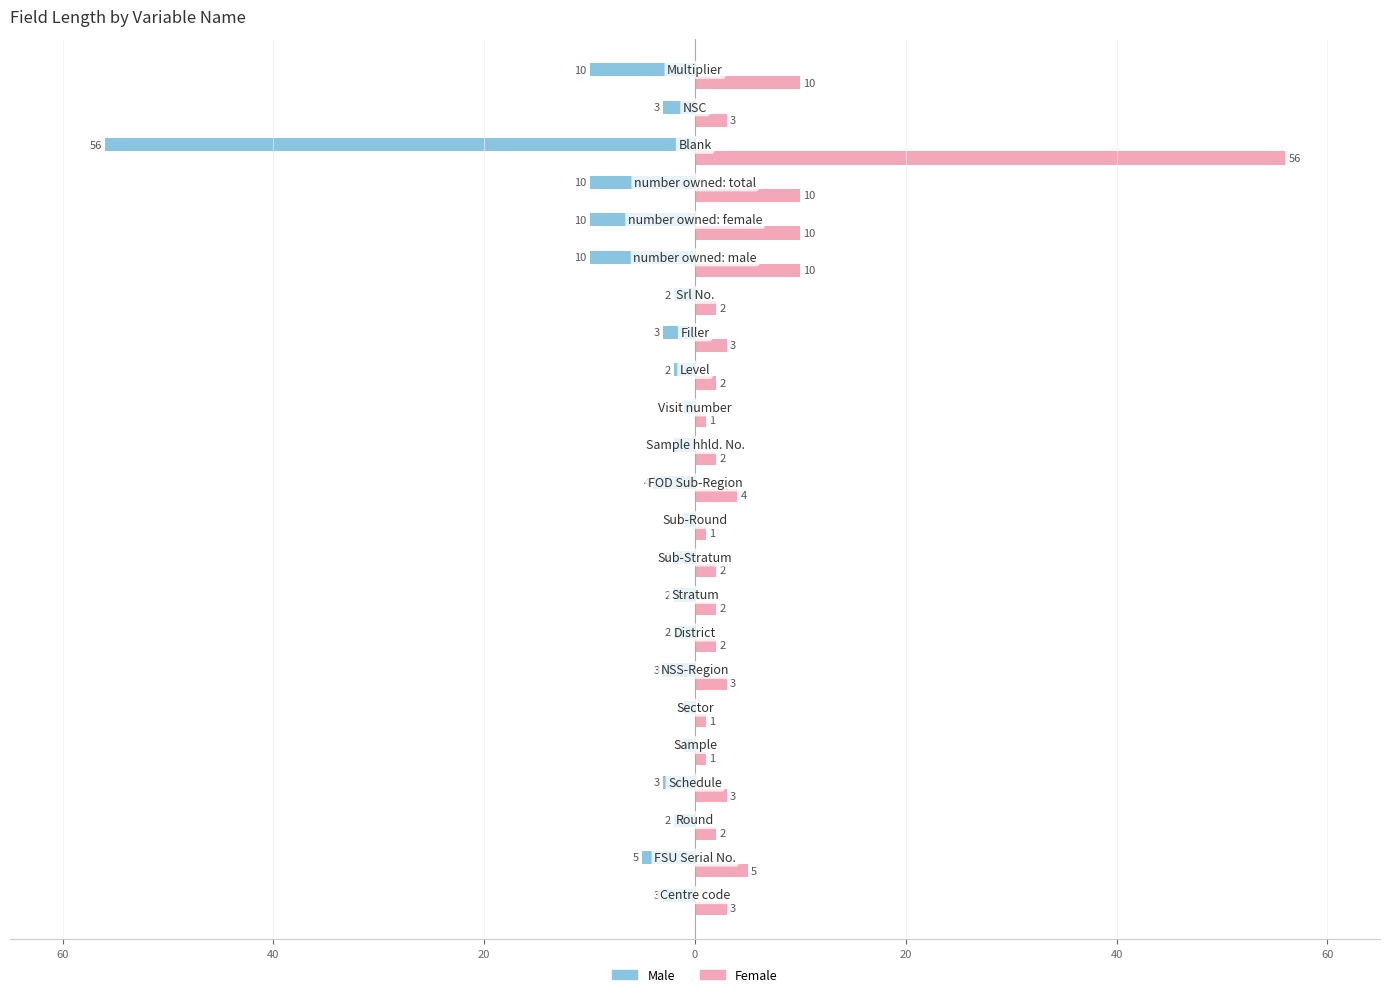

What are all the series names shown in the legend?

Male, Female